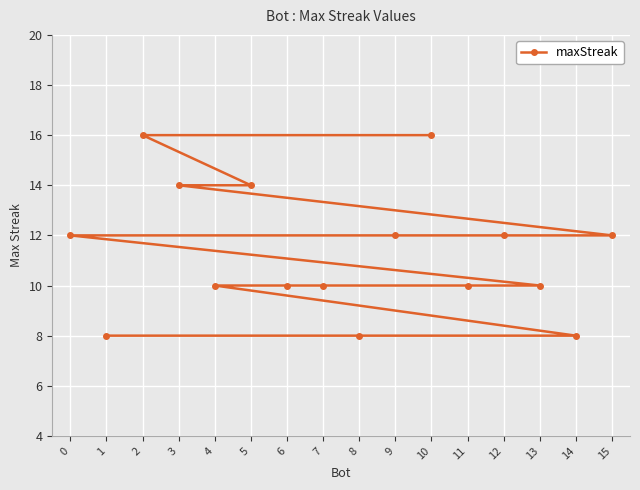

Between 2 and 12, which is larger?

2